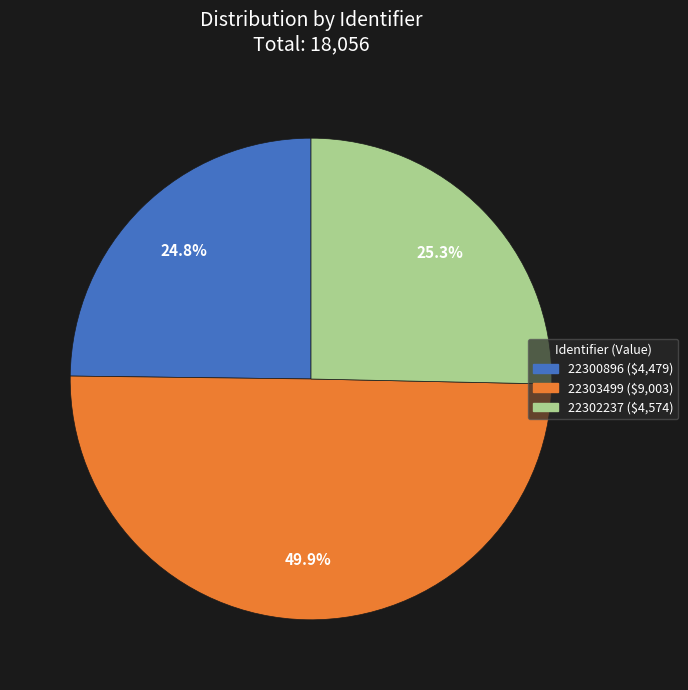

Which has a higher value, 22302237 or 22300896?

22302237